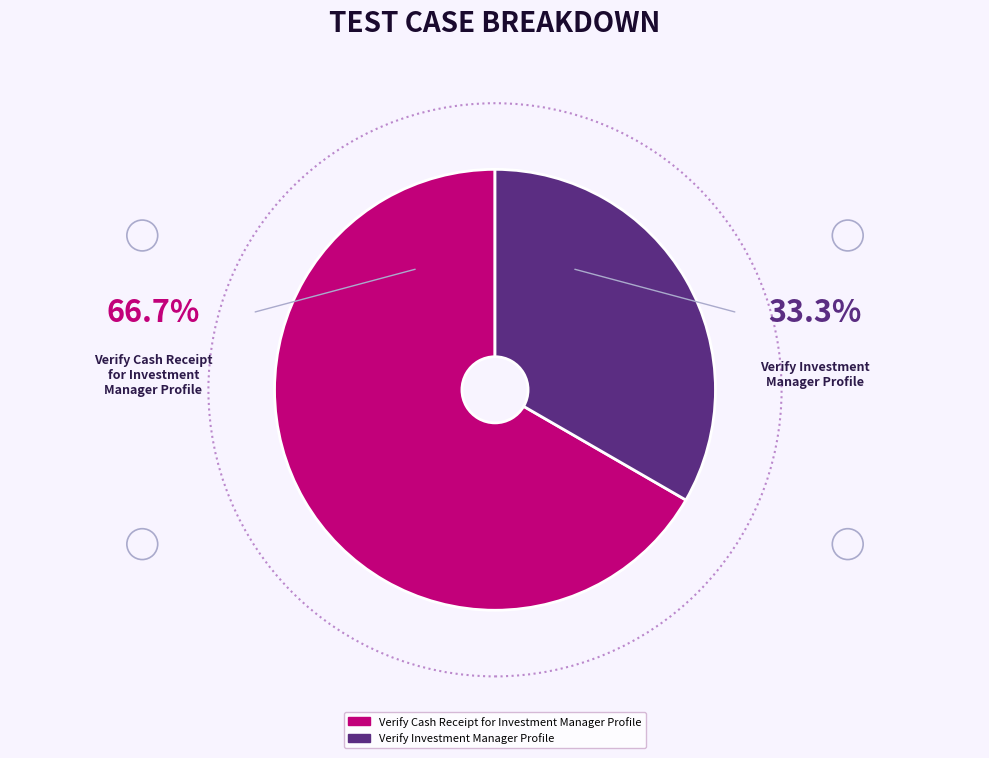

Count the number of slices in the pie.

2